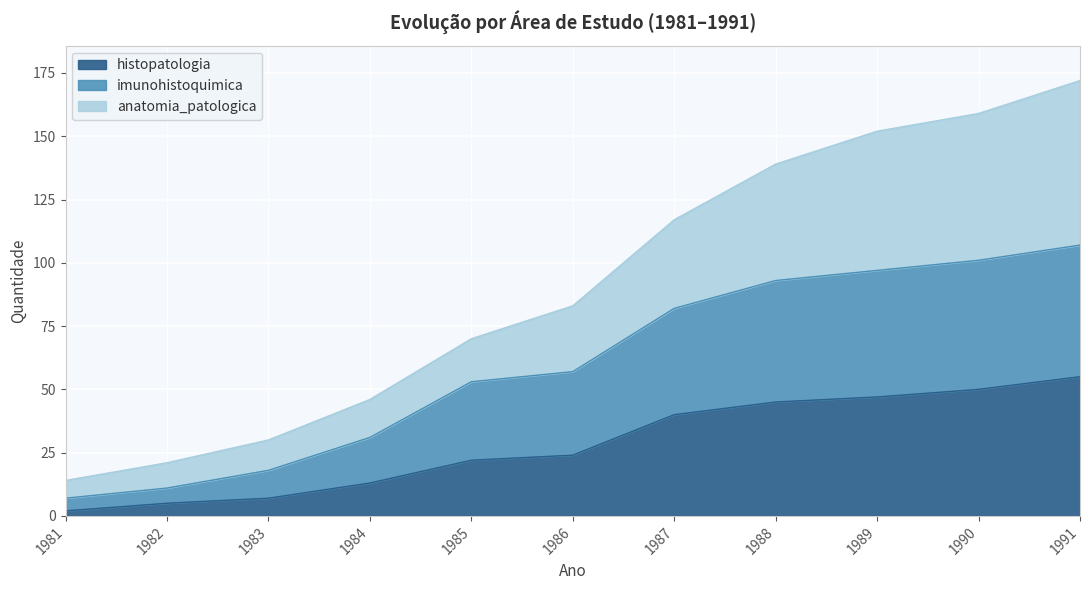

True or false: histopatologia has a value of 24 at 1986.

True